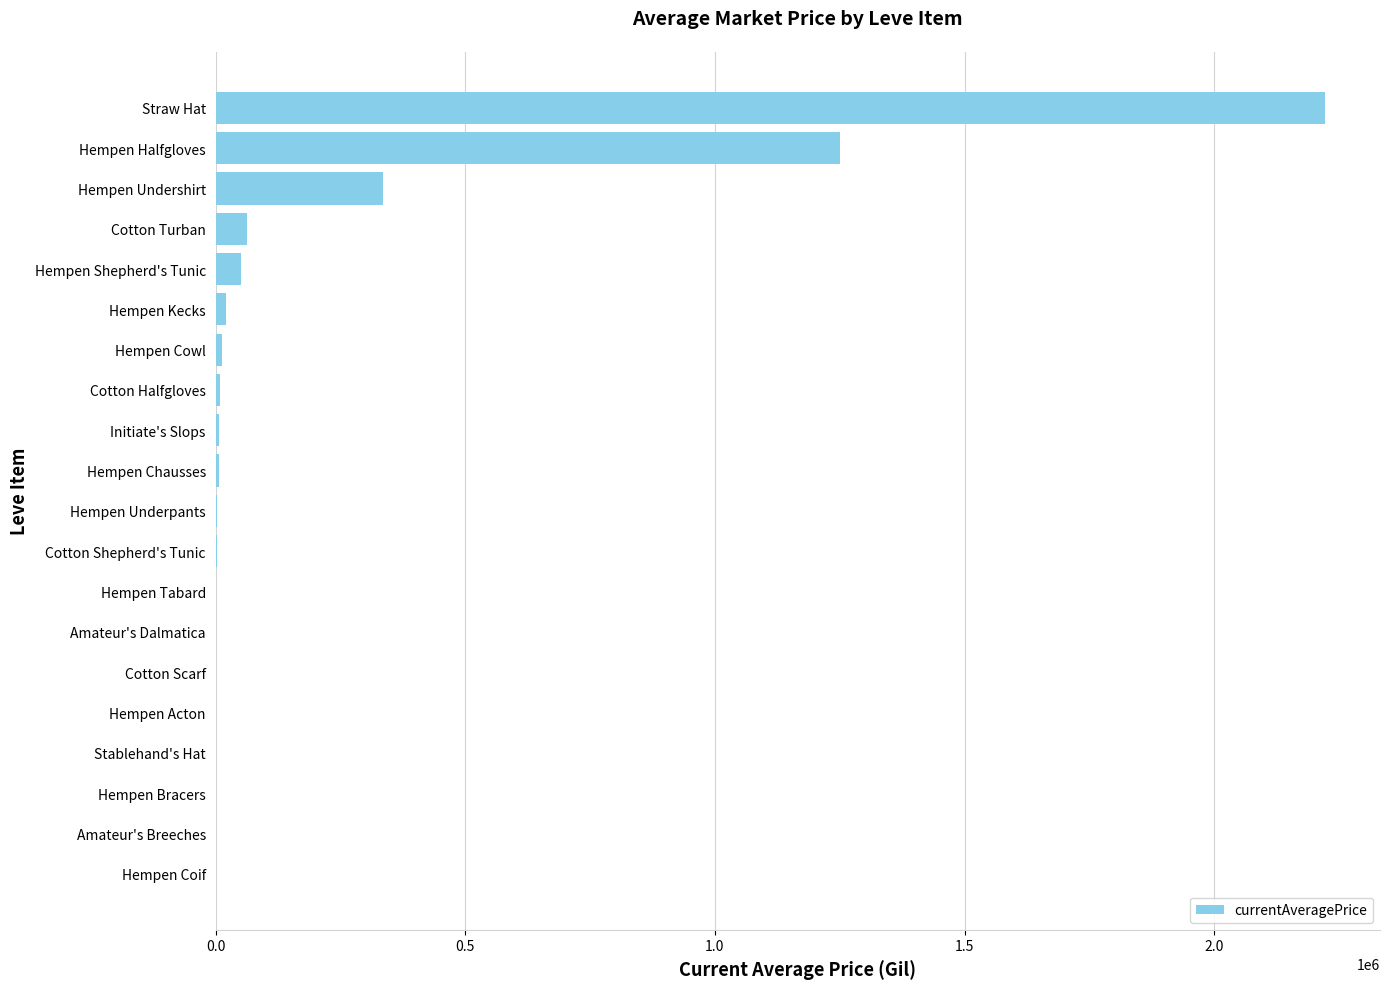

What is the maximum value shown in the chart?

2220800.0